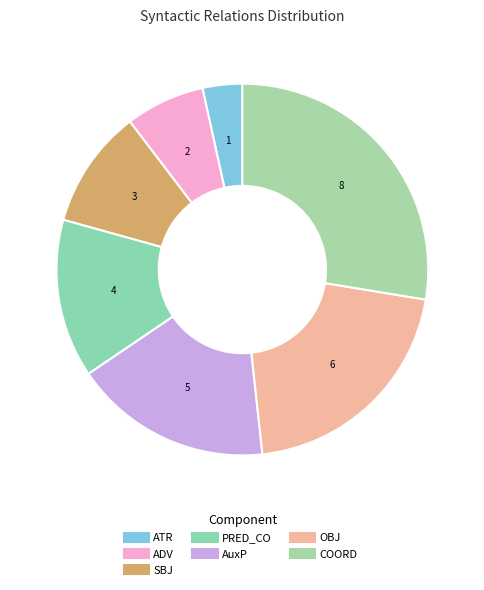

Between PRED_CO and AuxP, which is larger?

AuxP